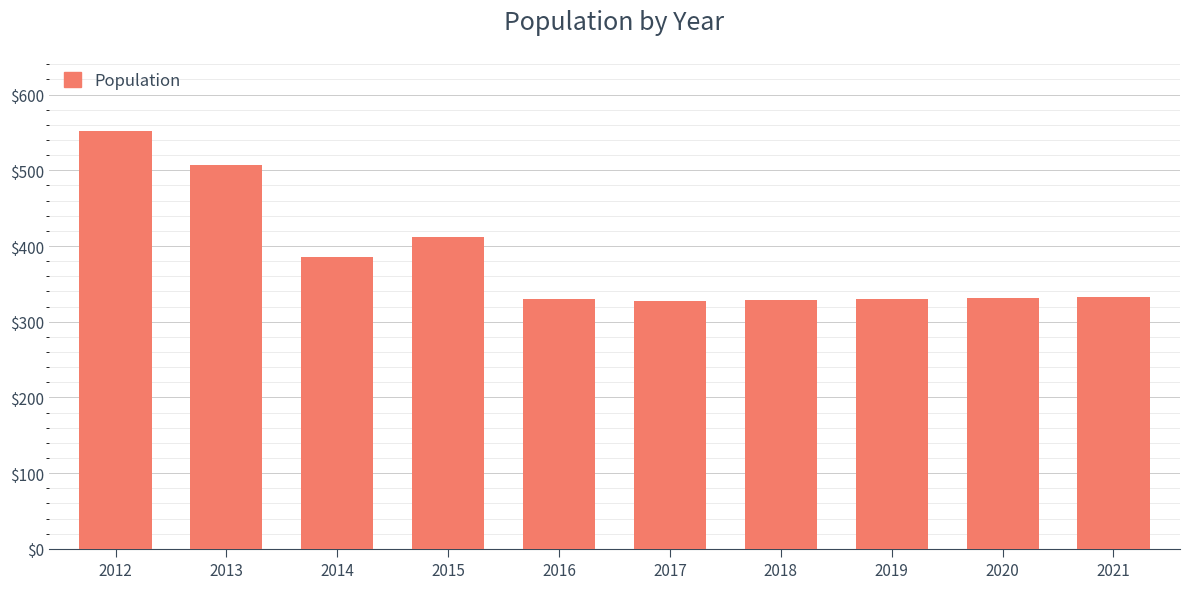

What is the greatest value displayed?

552